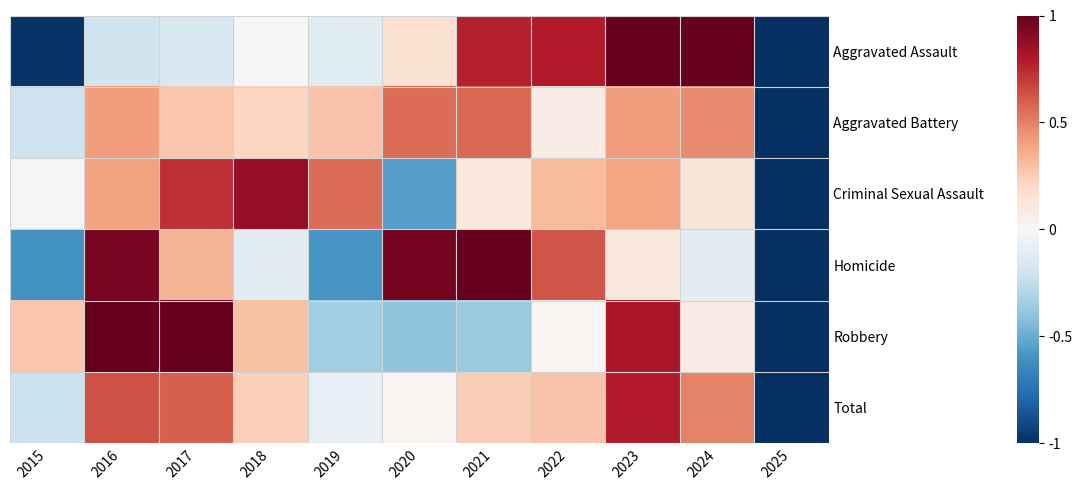

Is the value of Total at 2018 greater than the value of Aggravated Assault at 2021?

No